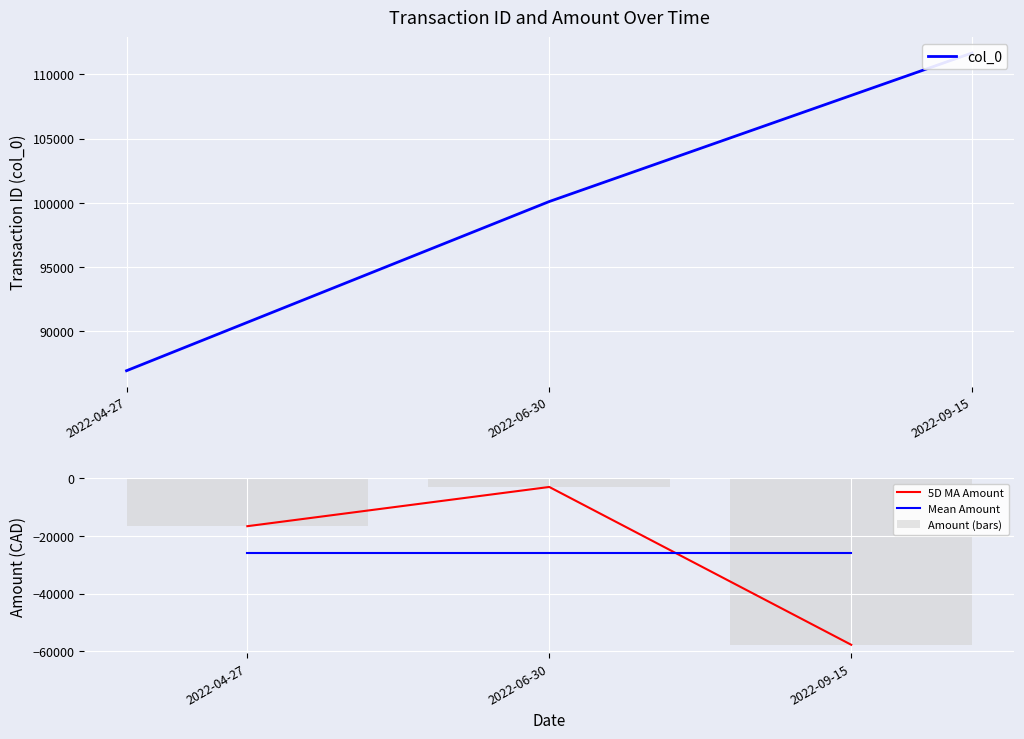

At which category does the chart reach its minimum across all series?

2022-09-15